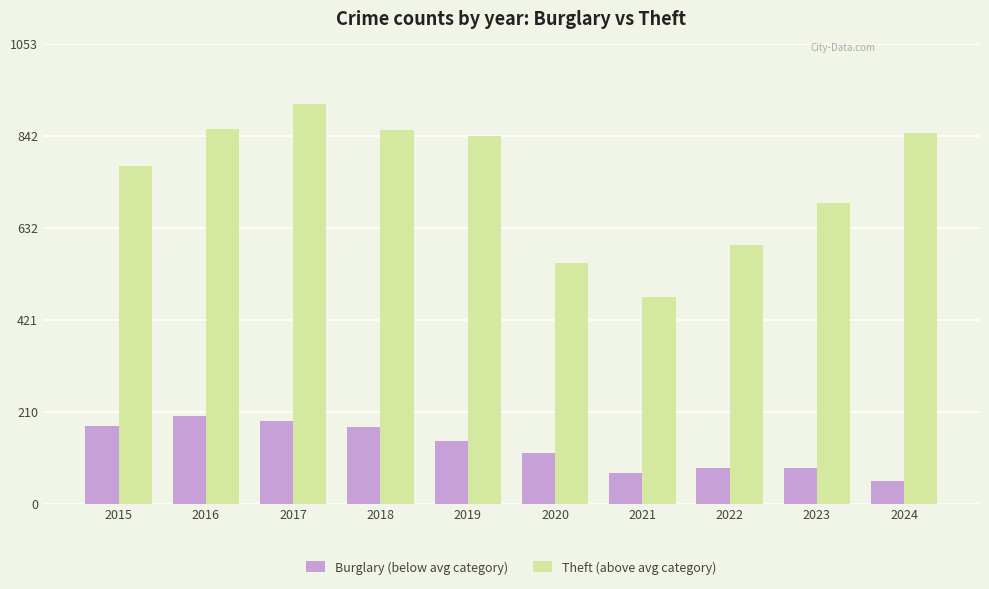

Which series has the largest range (max minus min)?

Theft (above avg category)